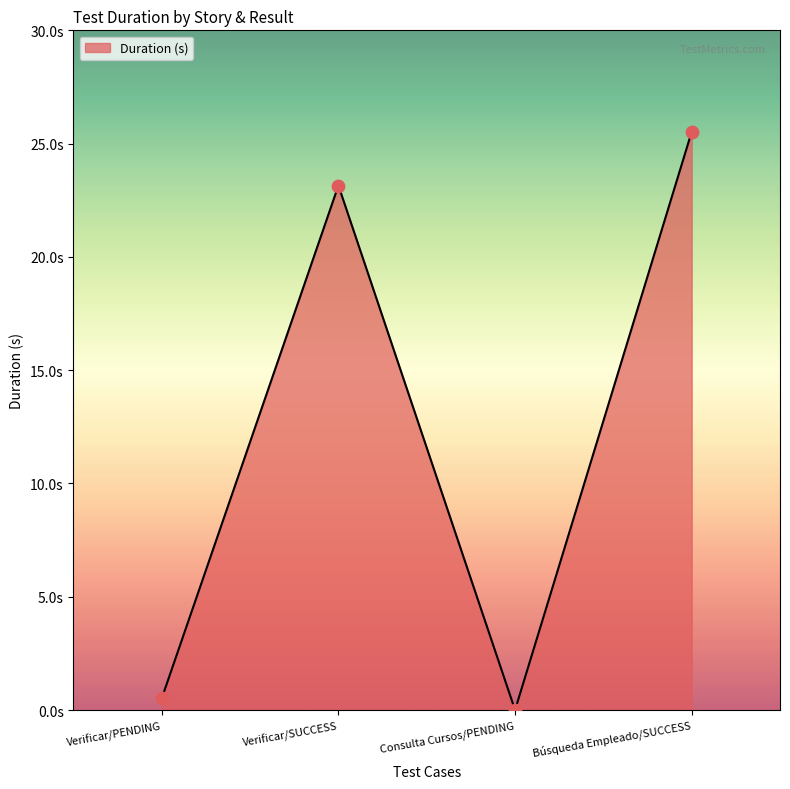

Which has a higher value, Verificar/SUCCESS or Verificar/PENDING?

Verificar/SUCCESS